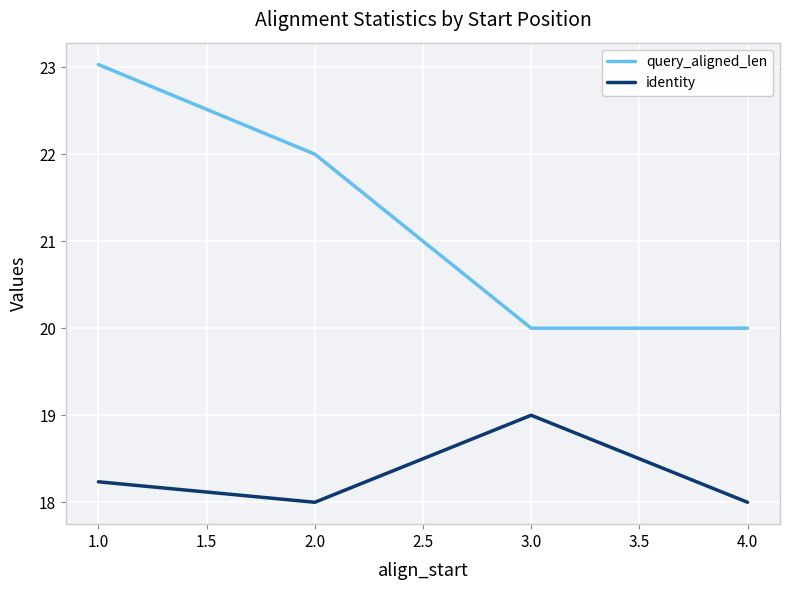

True or false: query_aligned_len and identity intersect in this chart.

False